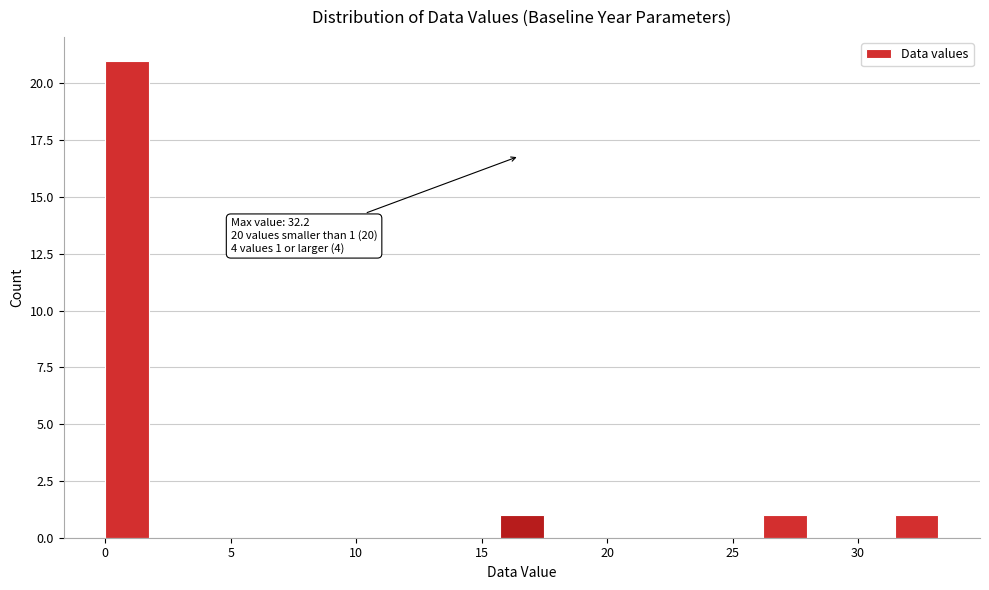

Read against the x-axis, roughly where is the centre of the tallest bar?

1.0